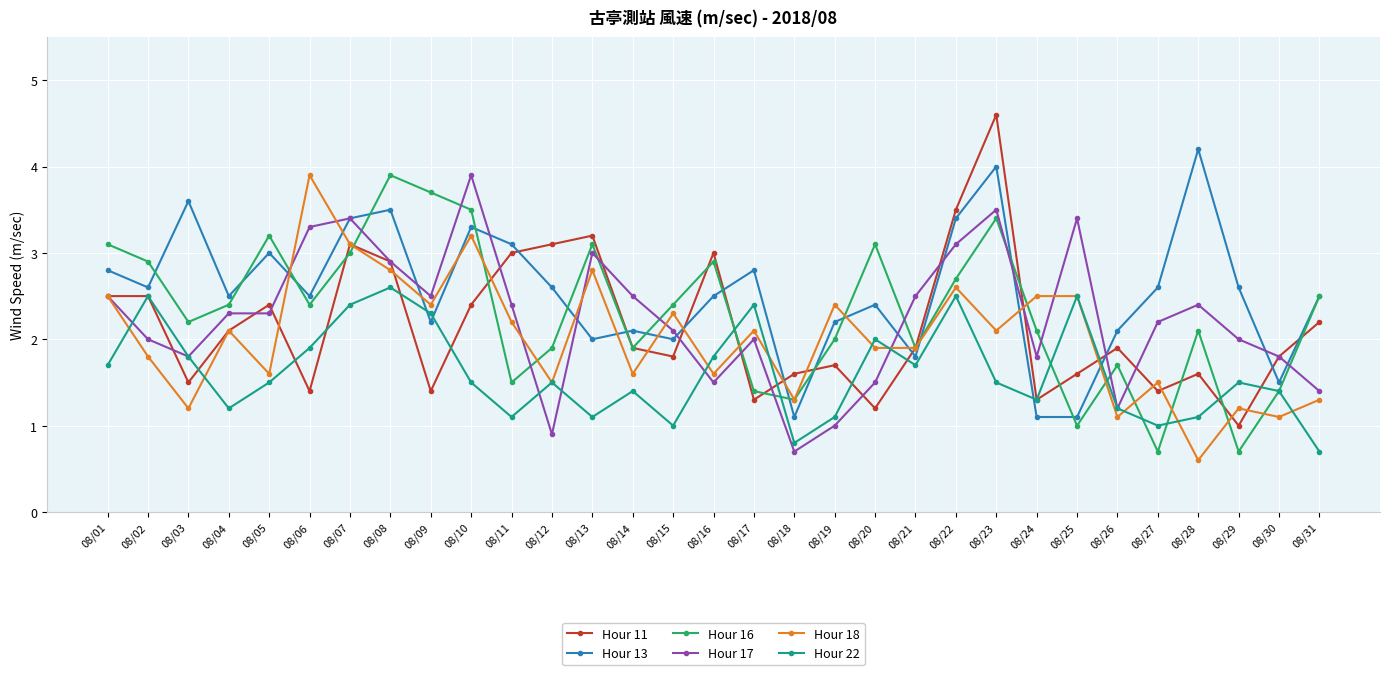

True or false: Hour 17 and Hour 16 cross at least once.

True